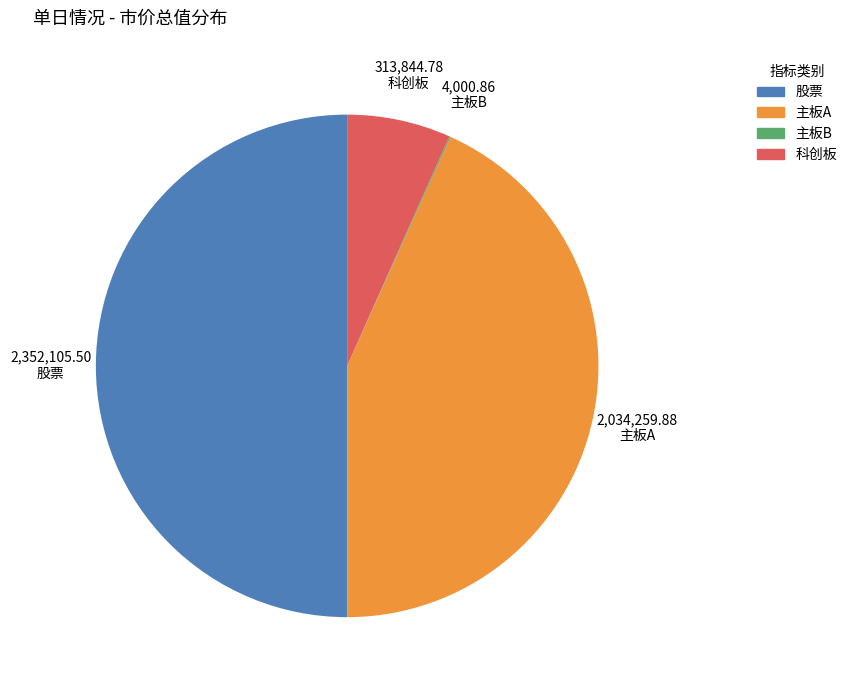

Does 科创板 represent more than half of the total?

No